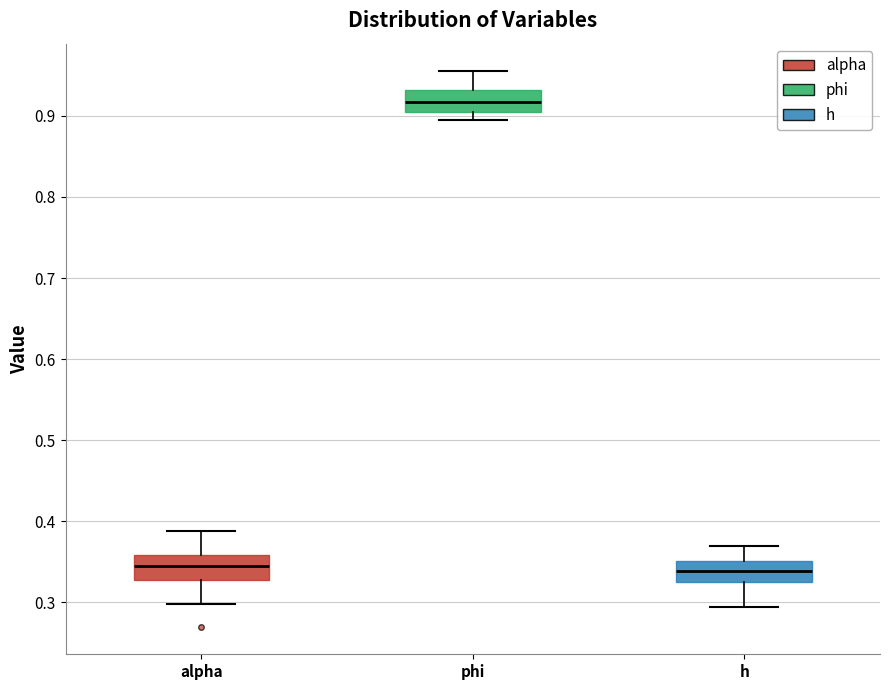

Reading left to right, read every box against the y-axis: the position of its median line, the range the box covers, and the ends of its whiskers. The values are not printed on the chart, so give them approximately, as read against the axis.

alpha: median 0.35, box 0.33 to 0.36, whiskers 0.30 to 0.39
phi: median 0.92, box 0.91 to 0.93, whiskers 0.90 to 0.95
h: median 0.34, box 0.33 to 0.35, whiskers 0.29 to 0.37